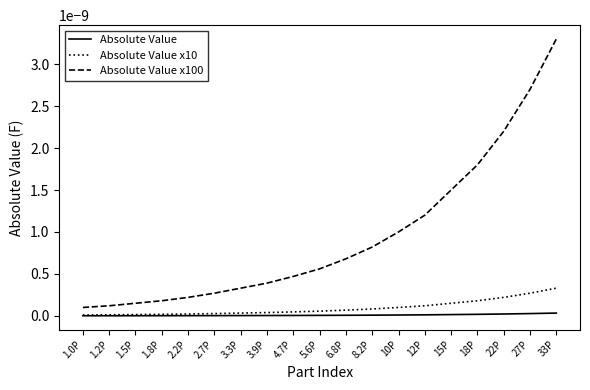

What is the label of the 2nd point from the right?

27P